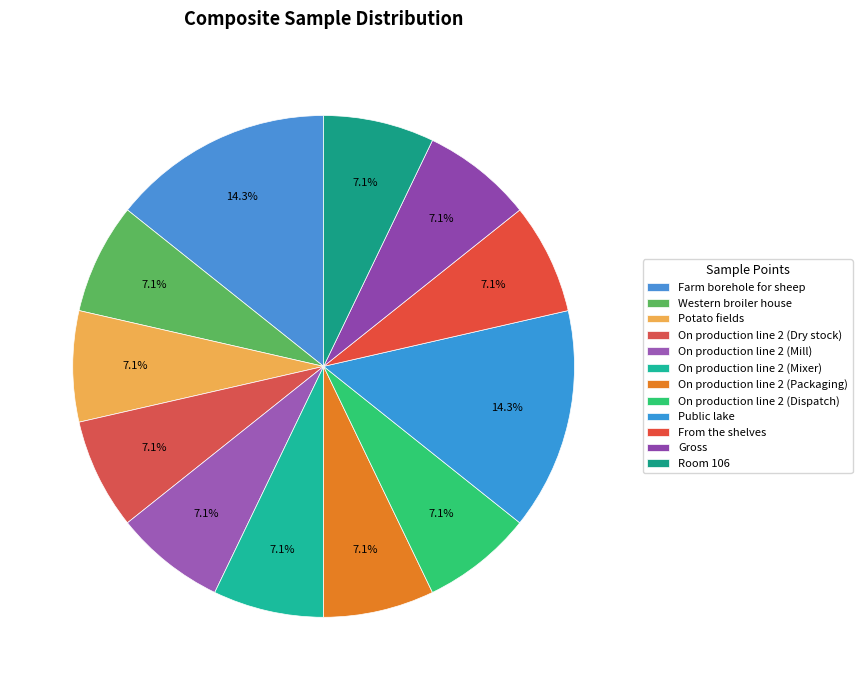

How many slices are in this pie chart?

12